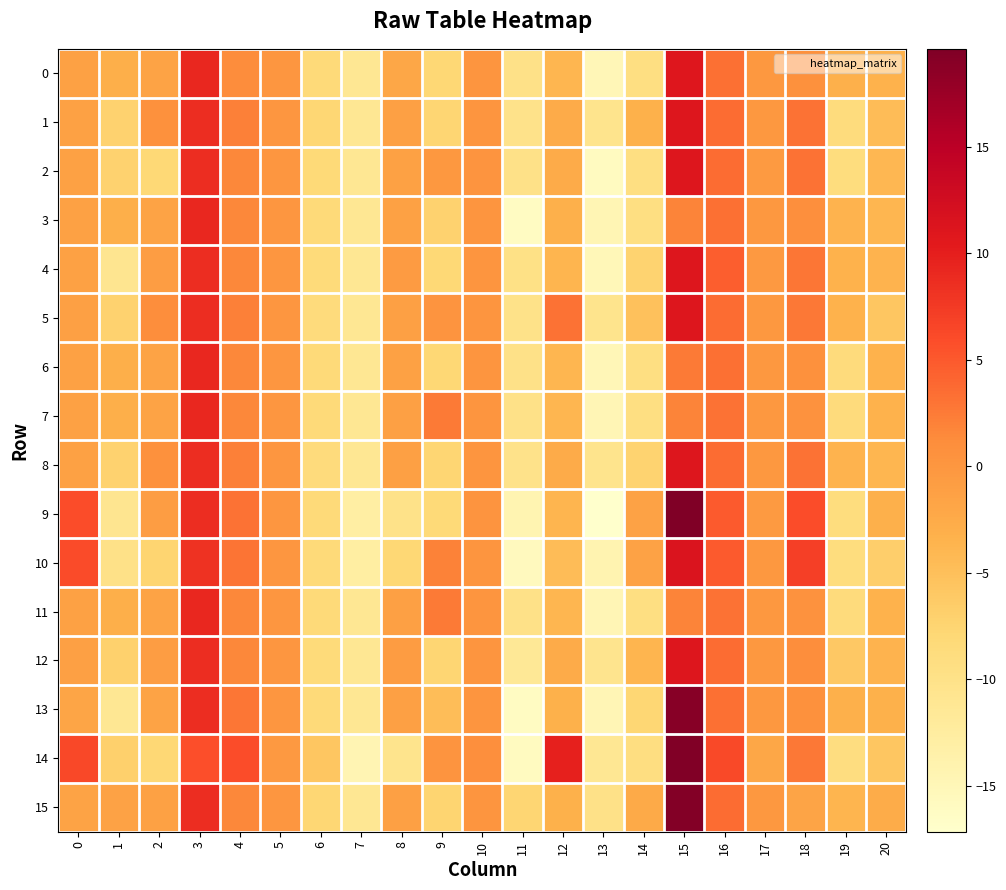

At which category is the sum across all series the highest?

15